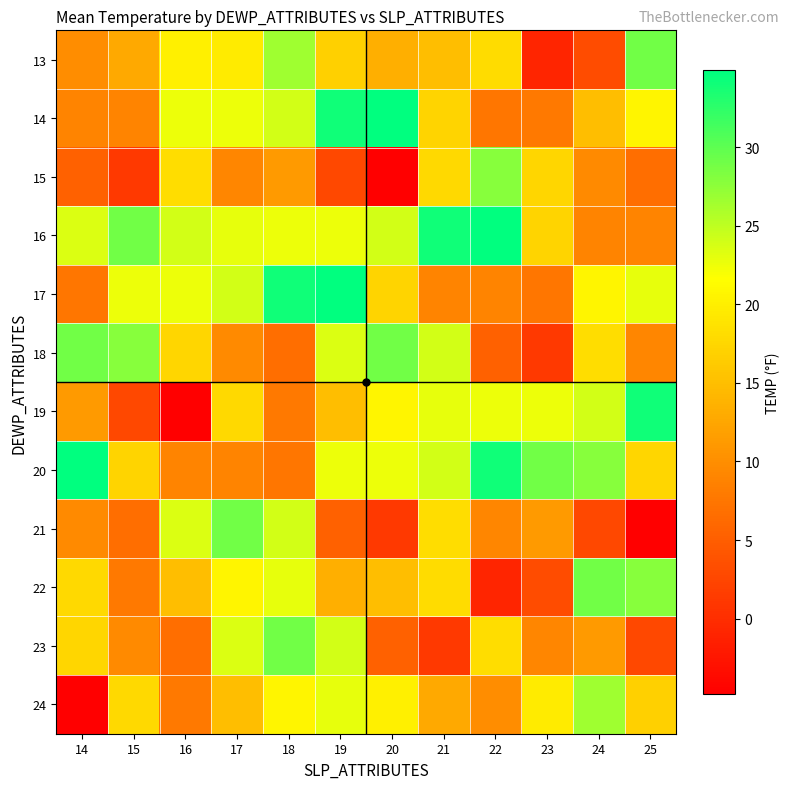

Between 16 and 22, which is larger?

16